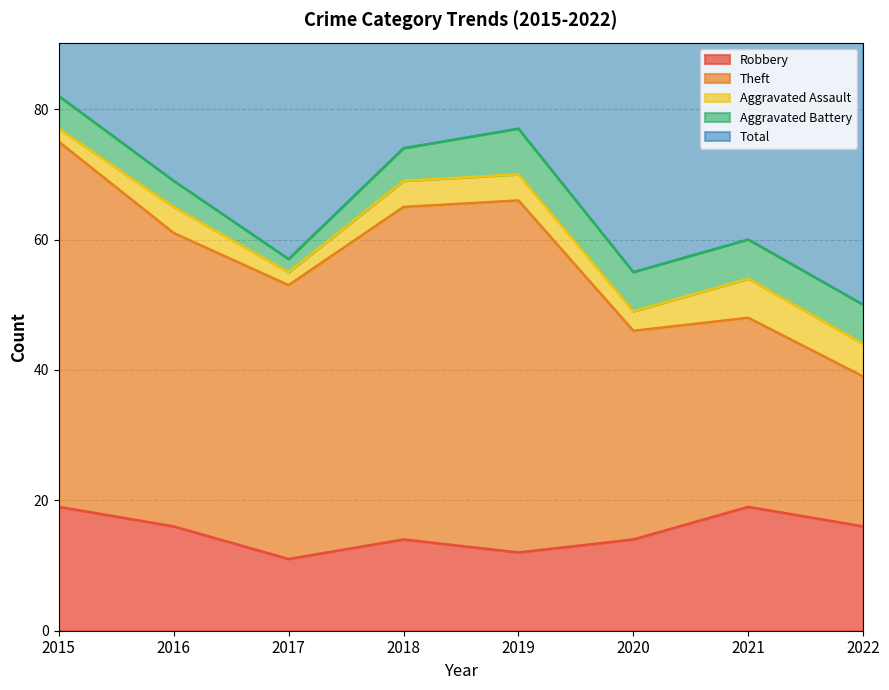

What is the difference between the highest and lowest values at 2015?

80